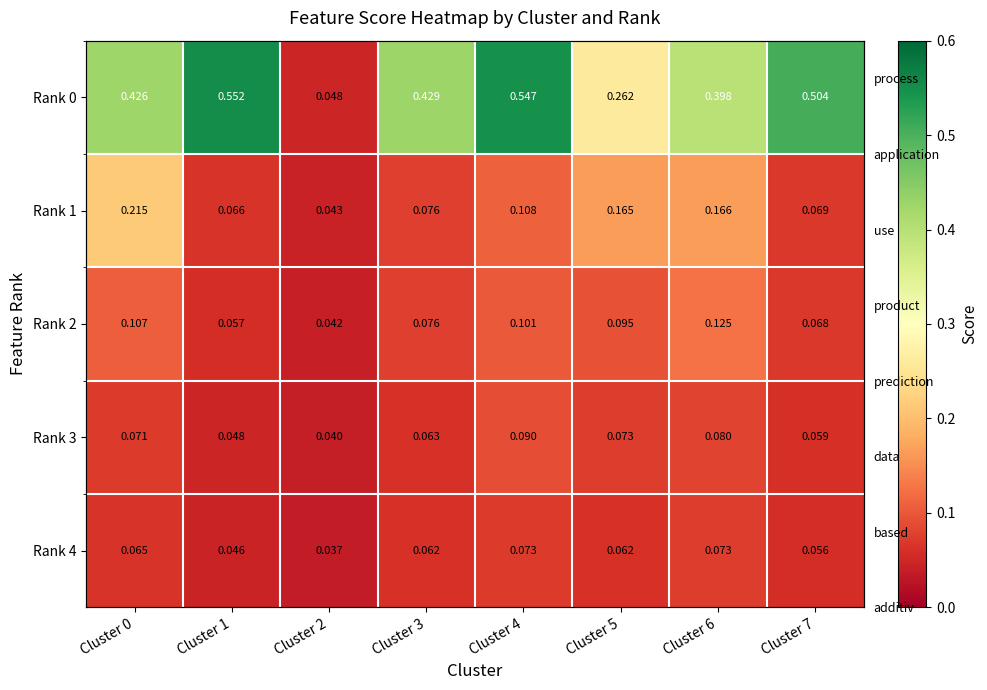

Which series has the widest spread of values?

Rank 0